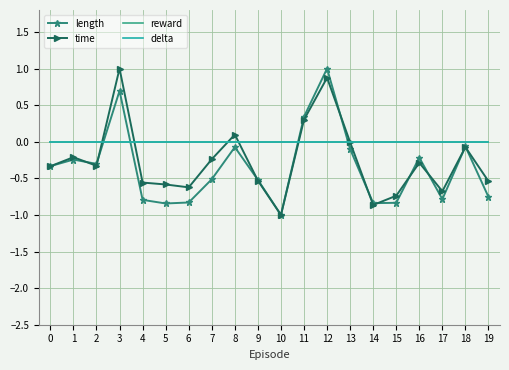

True or false: length has a value of -0.5 at 6.

False